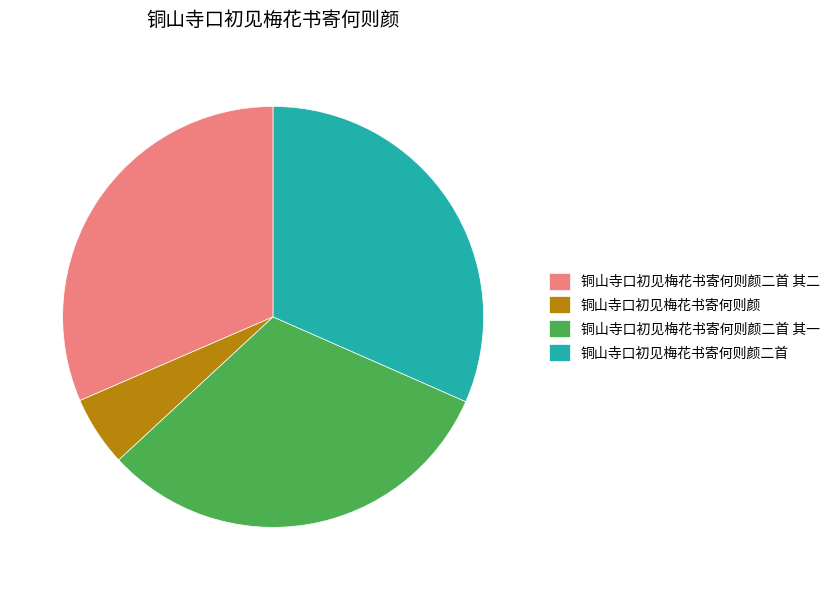

What is the smallest slice in the pie chart?

铜山寺口初见梅花书寄何则颜